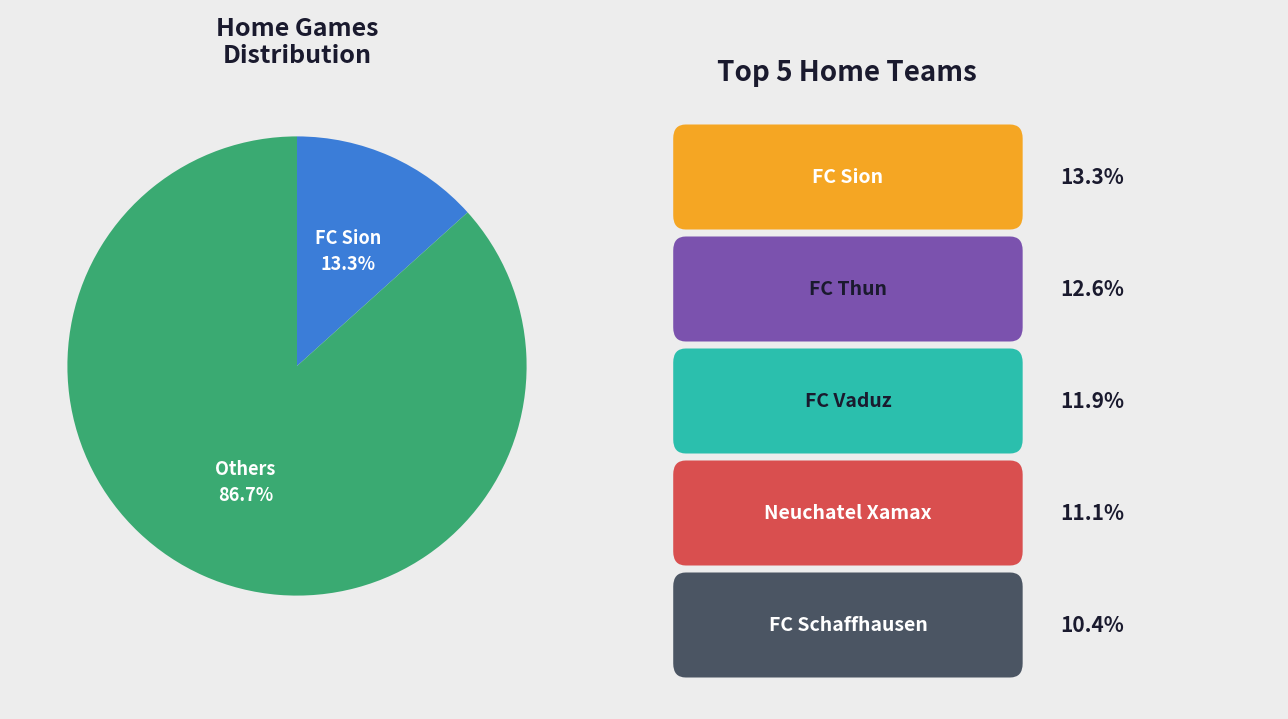

Is there a majority slice in this chart?

Yes